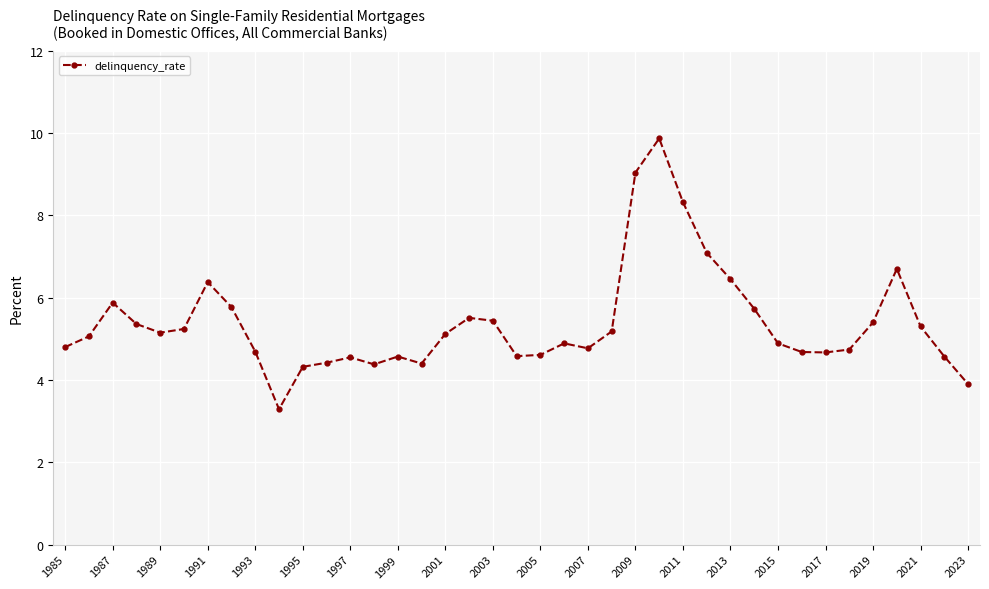

True or false: there are more than 0 points higher than both neighbors.

True